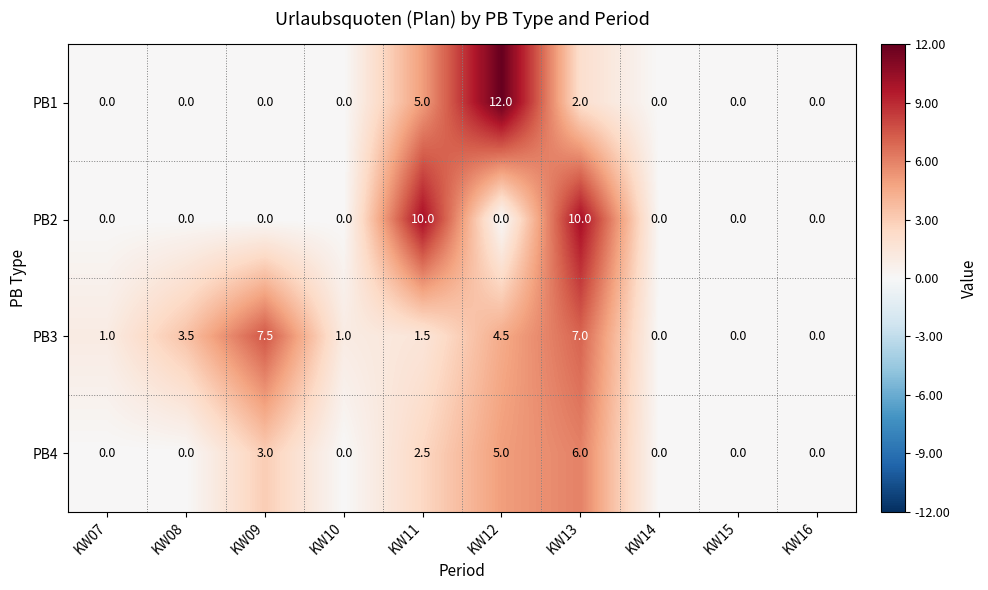

True or false: PB3 has a value of 1.0 at KW10.

True